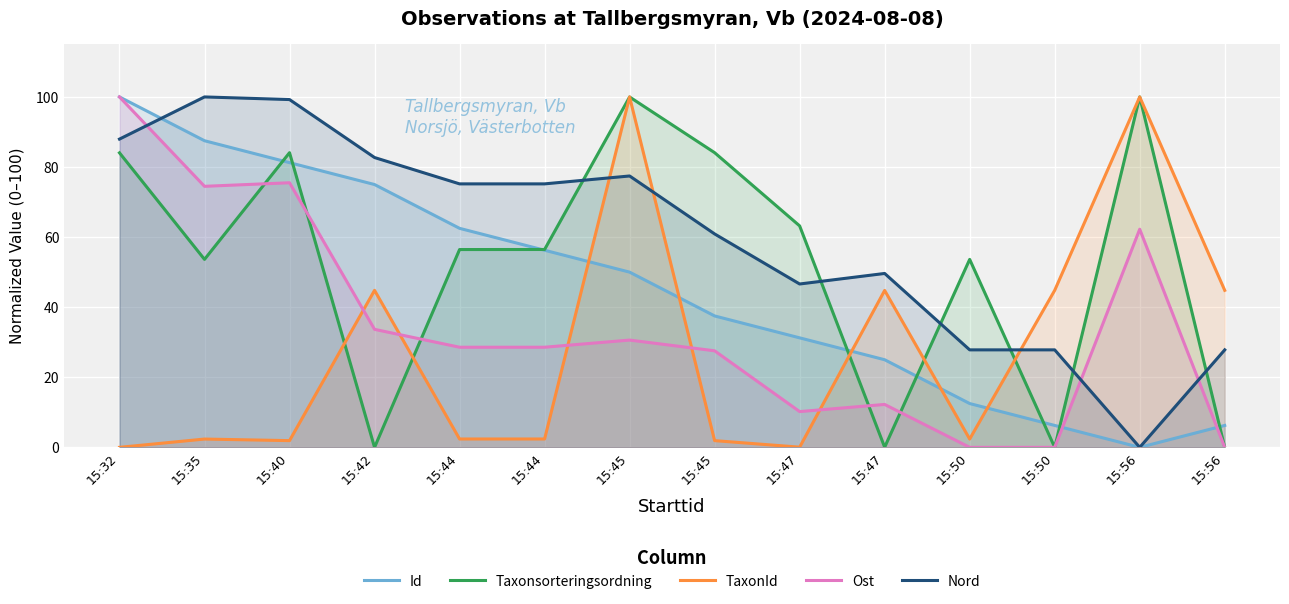

Count the number of data series in this chart.

5